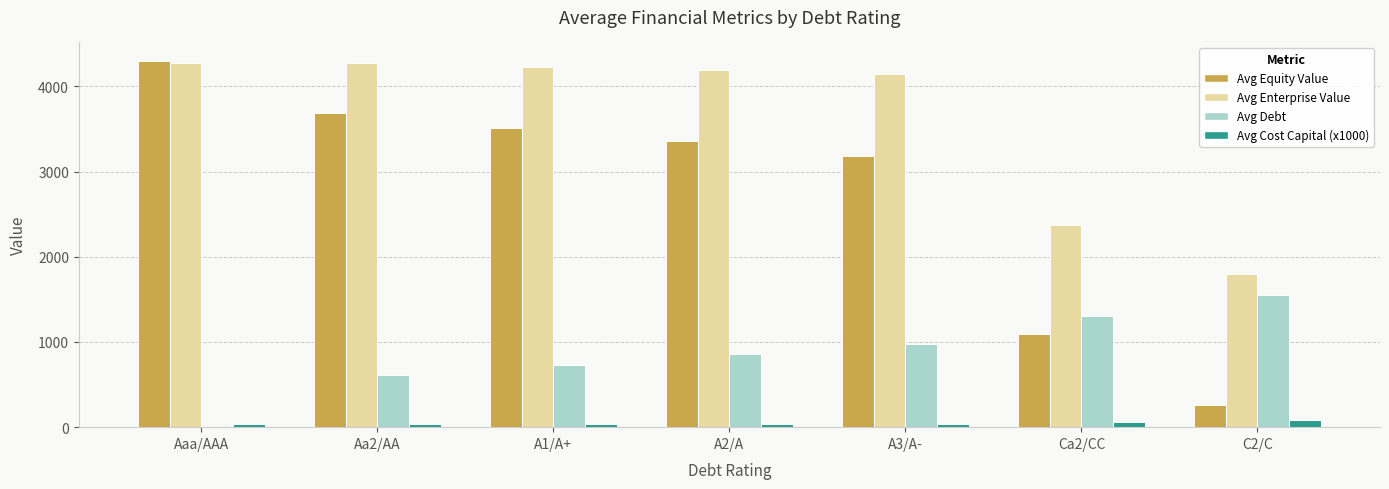

What are all the series names shown in the legend?

Avg Equity Value, Avg Enterprise Value, Avg Debt, Avg Cost Capital (x1000)